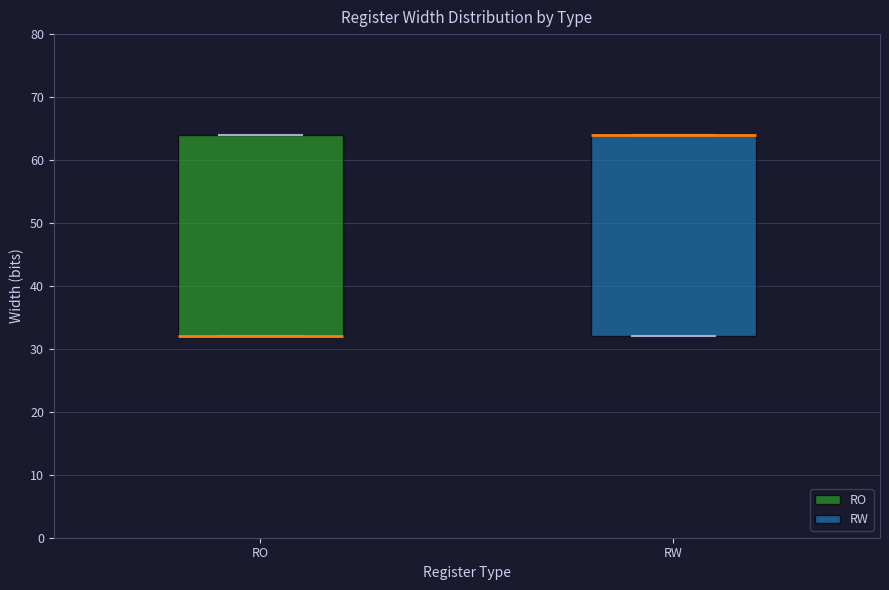

Where is the lower edge of the box for RO on the y-axis? The values are not printed on the chart, so give them approximately, as read against the axis.

32